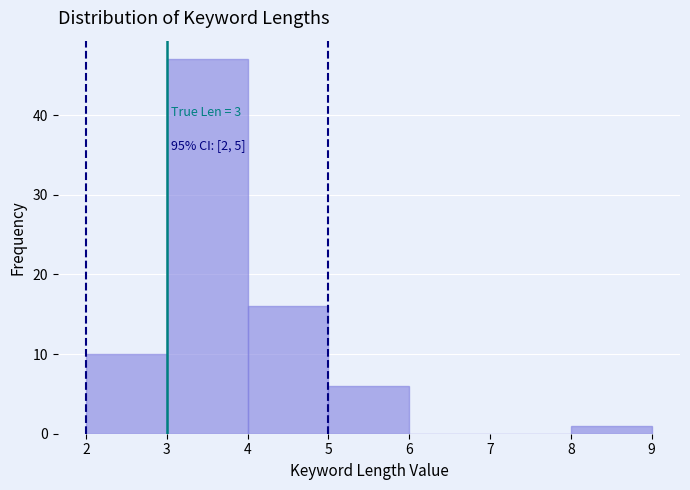

Over which range of the x-axis is the bar tallest?

3 to 4